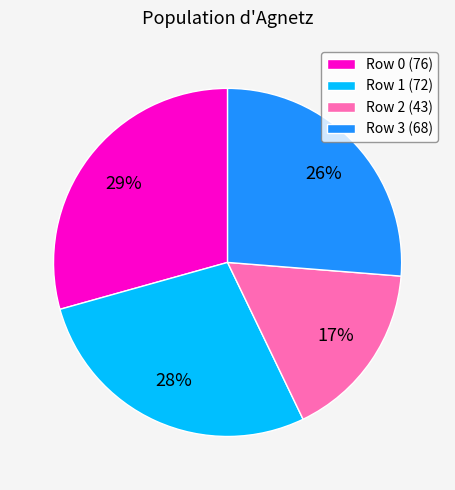

To the nearest percent, what is the combined percentage of Row 0 (76) and Row 1 (72)?

57%